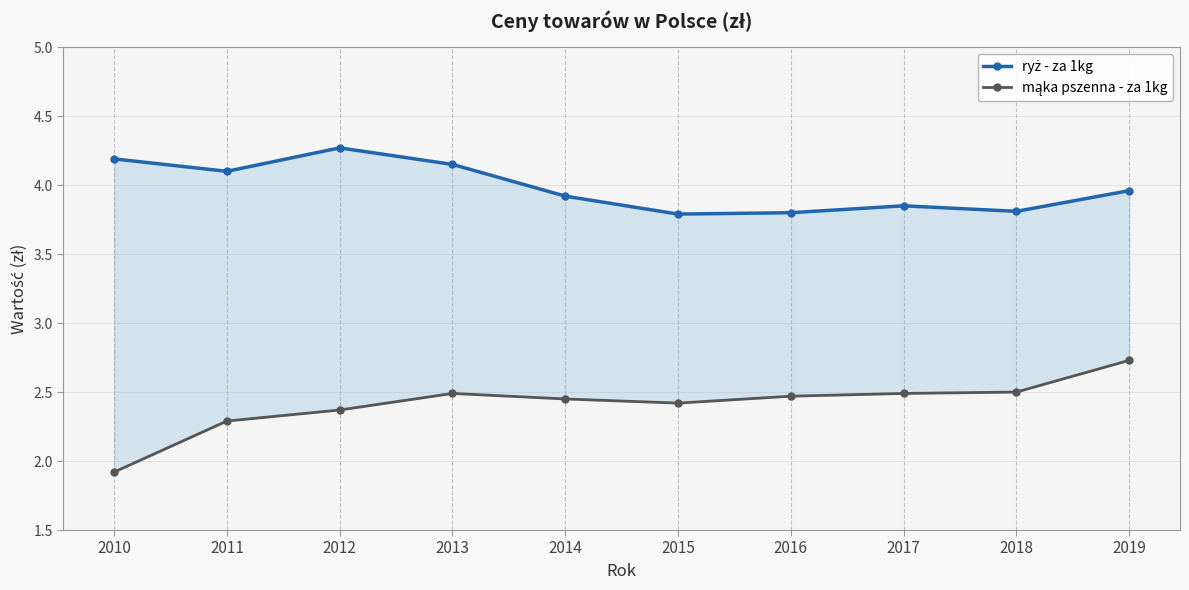

What is the spread (max minus min) of values at 2012?

1.9